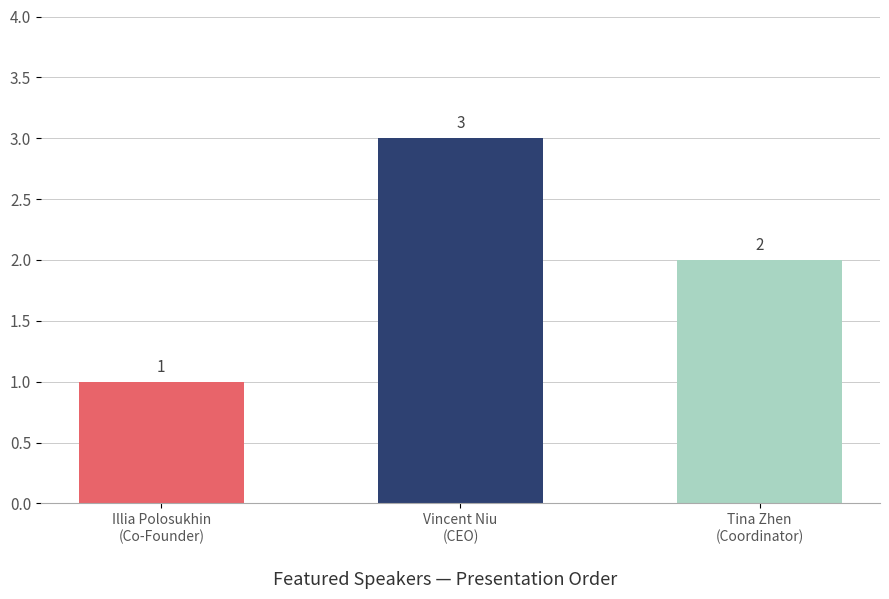

Is it true that the value at Vincent Niu
(CEO) is 1?

False